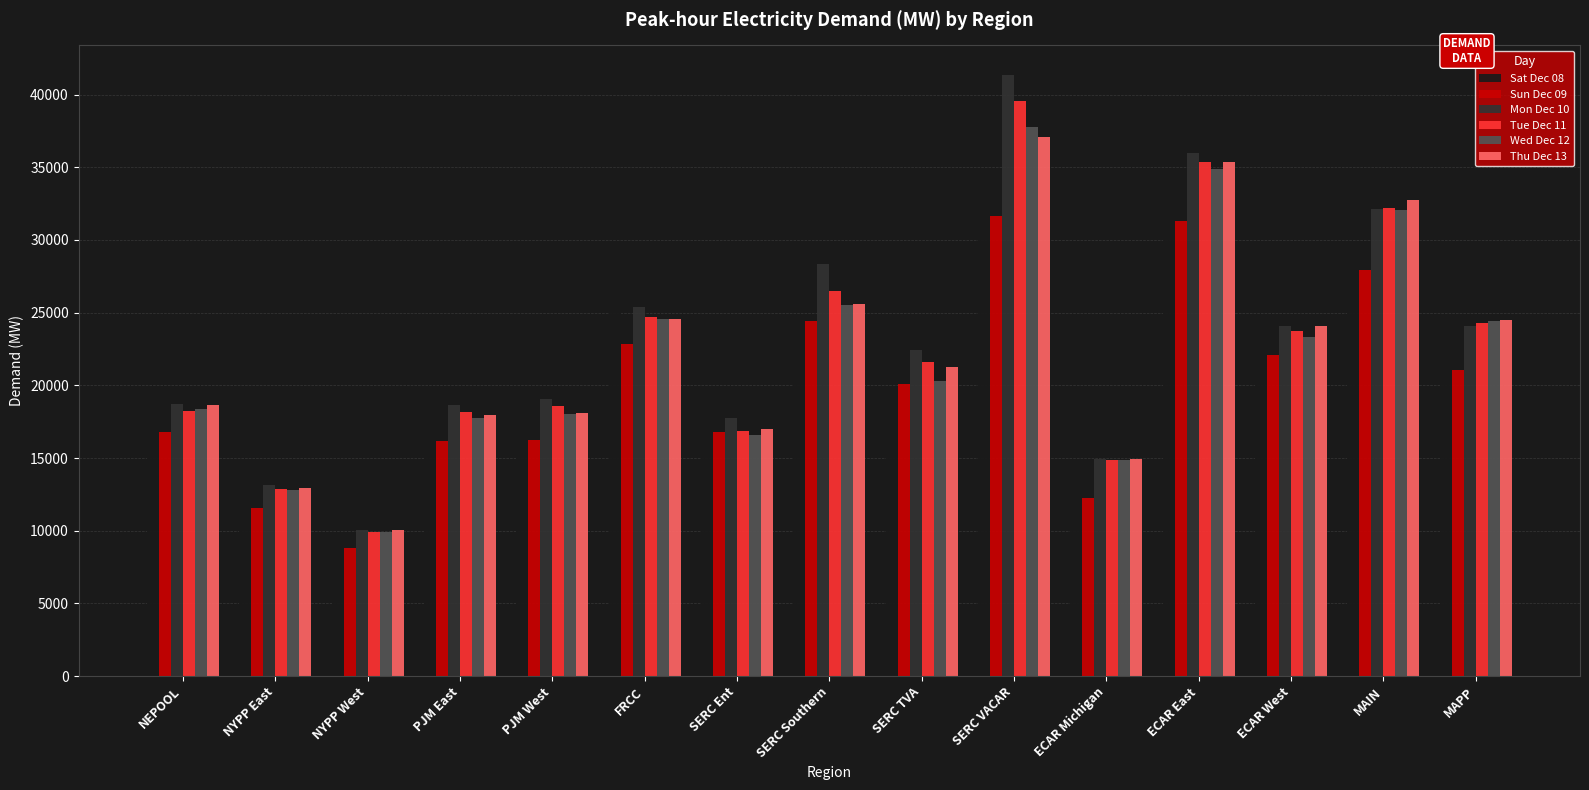

What is the lowest value of the Mon Dec 10 series?

10065.6